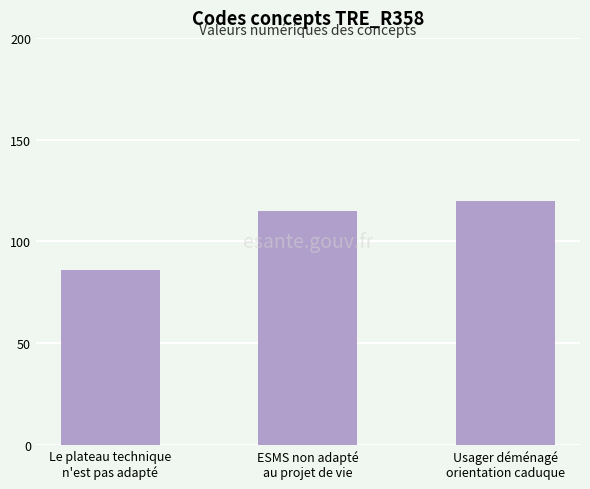

Reading left to right, extract all data points from this chart.

86	115	120